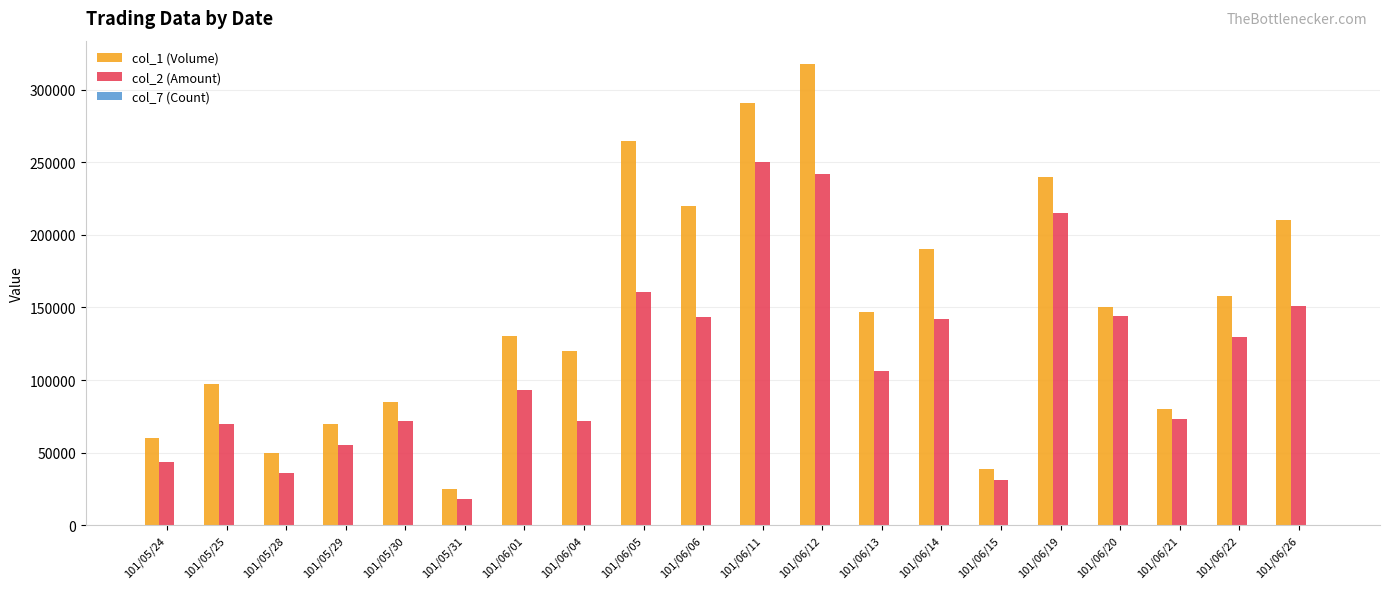

The value of col_1 (Volume) at 101/05/31 is 25000. True or false?

True